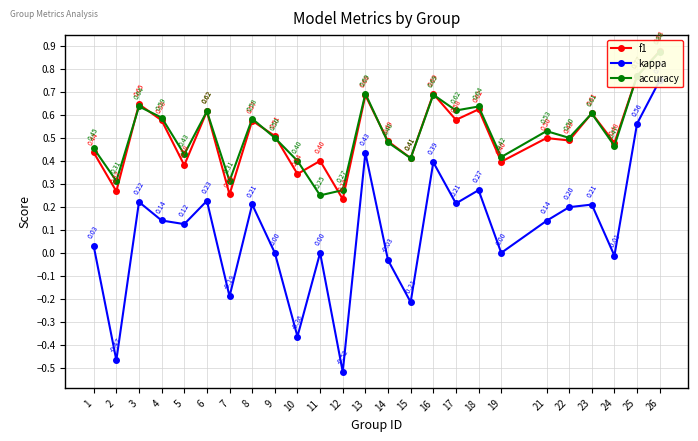

What is the difference between the maximum and minimum values in the accuracy series?

0.6